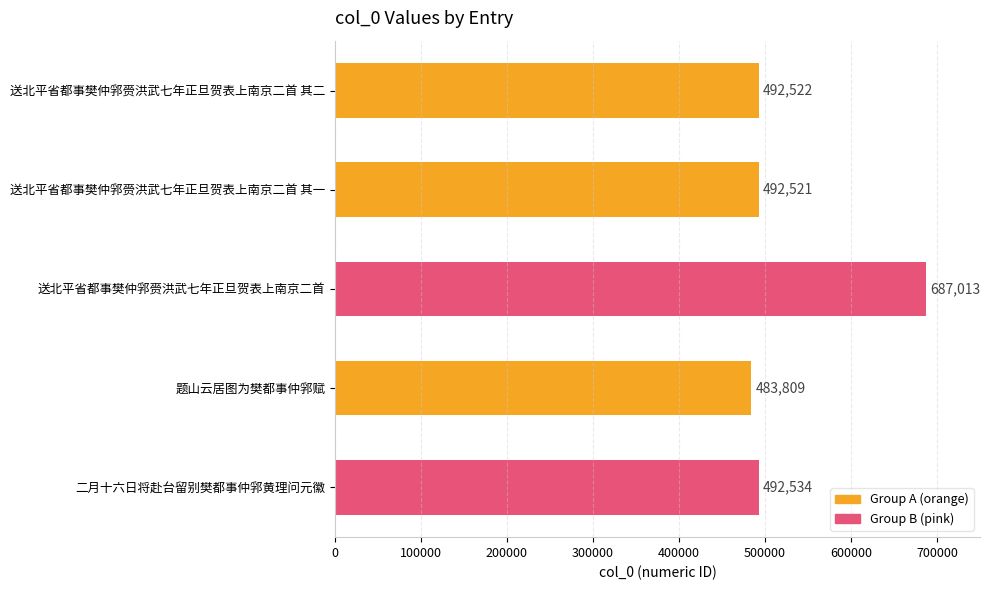

List the labels in order of value, smallest first.

题山云居图为樊都事仲郛赋, 送北平省都事樊仲郛赍洪武七年正旦贺表上南京二首 其一, 送北平省都事樊仲郛赍洪武七年正旦贺表上南京二首 其二, 二月十六日将赴台留别樊都事仲郛黄理问元徽, 送北平省都事樊仲郛赍洪武七年正旦贺表上南京二首